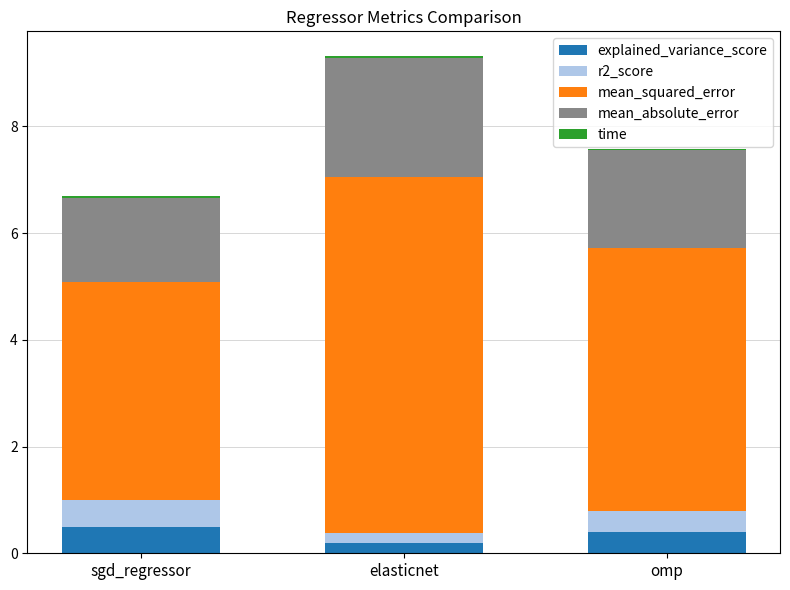

The value of explained_variance_score at omp is 0.4. True or false?

True